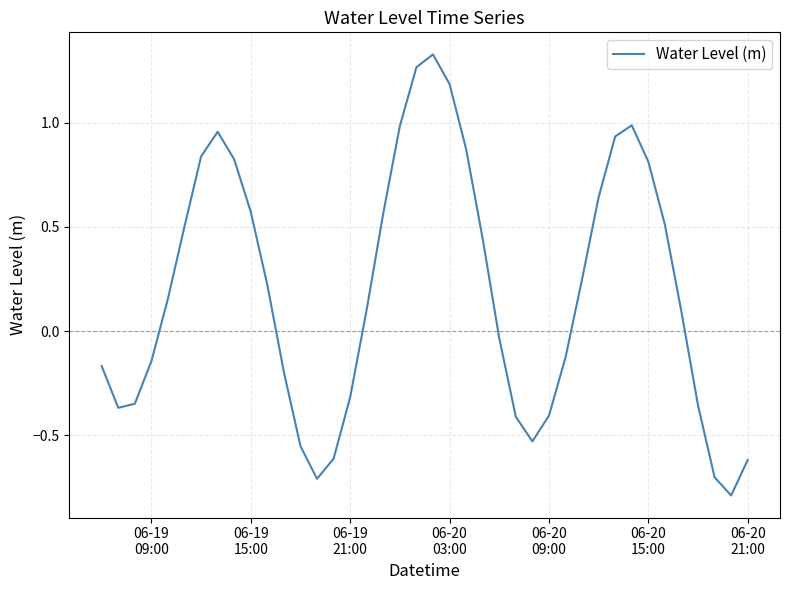

What is the minimum value shown in the chart?

-0.8